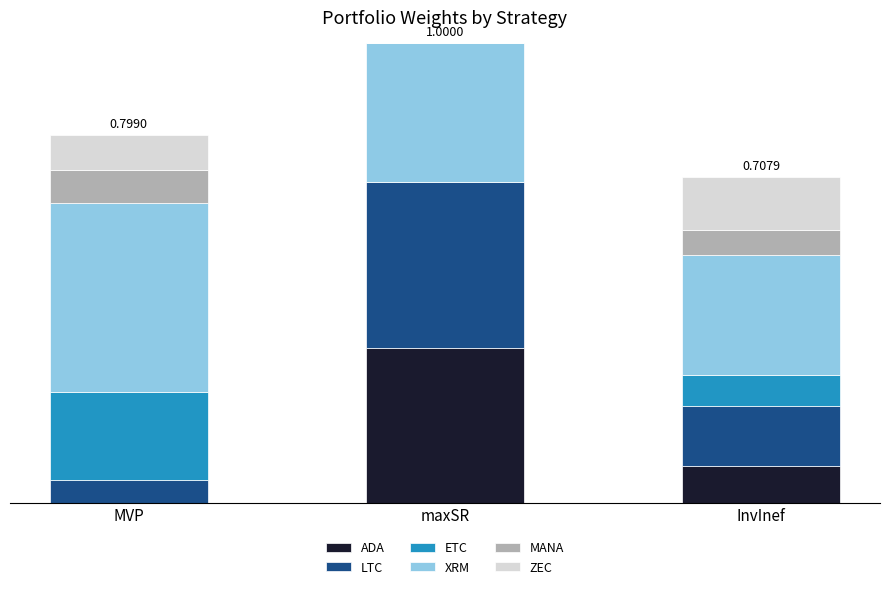

What are all the series names shown in the legend?

ADA, LTC, ETC, XRM, MANA, ZEC